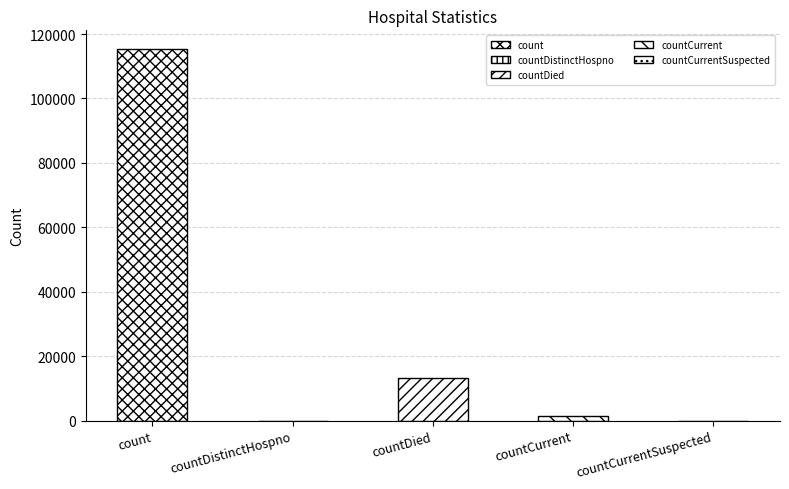

What is the sum of all values?

130105